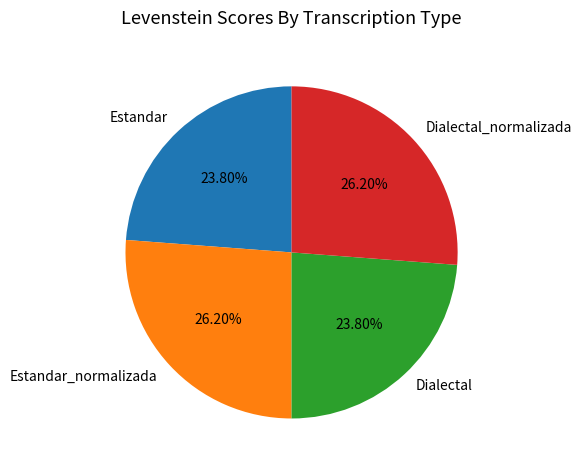

Is it true that Dialectal is 24% of the pie?

True